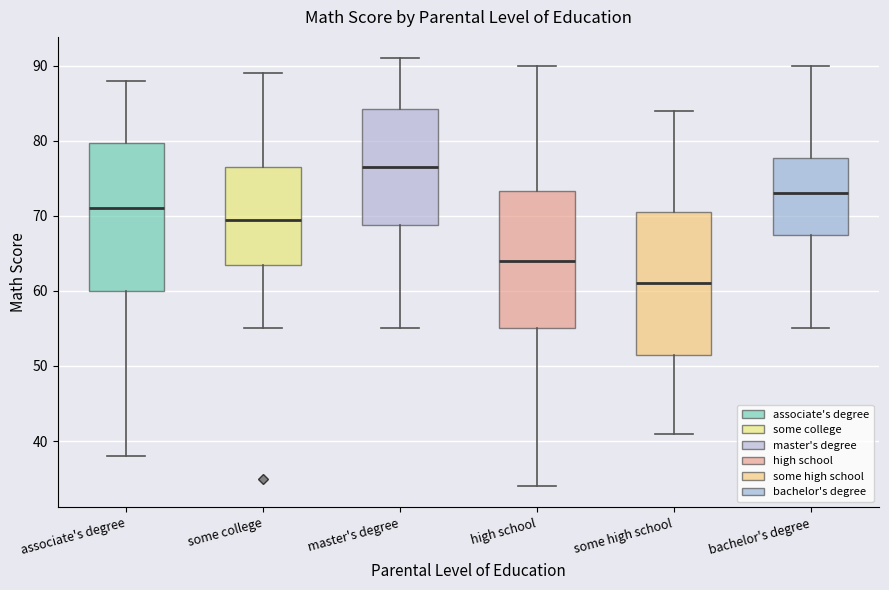

Which box's median line is the highest?

master's degree